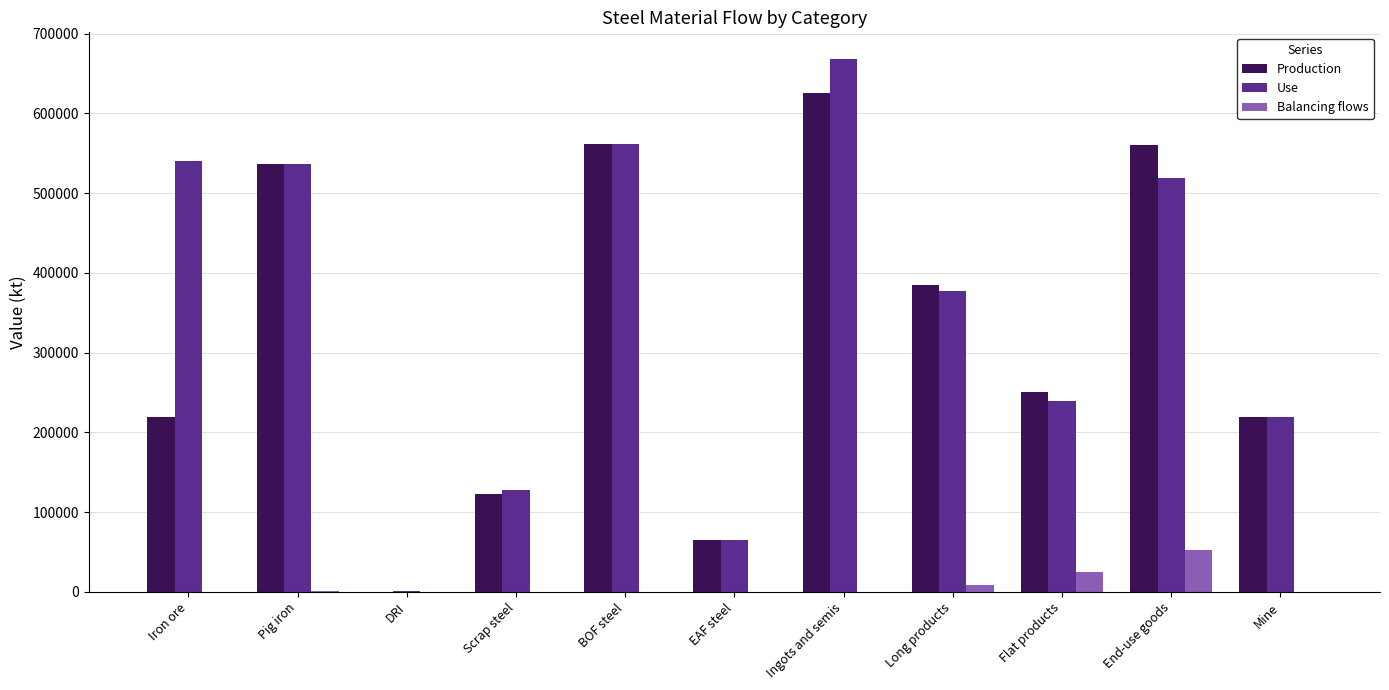

The value of Use at Ingots and semis is 971043.5. True or false?

False